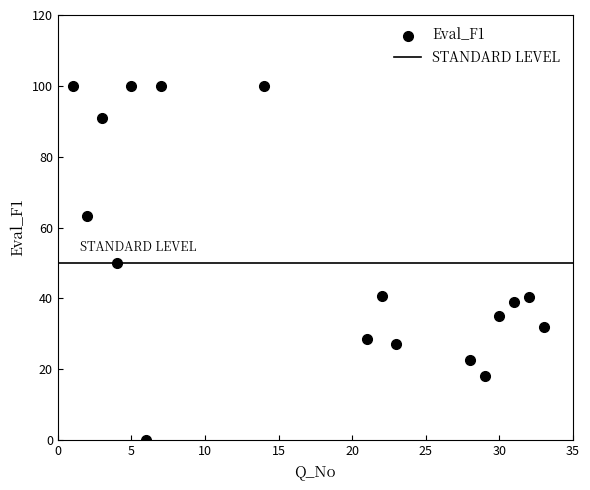

What is the range of X values (max minus min)?

32.0